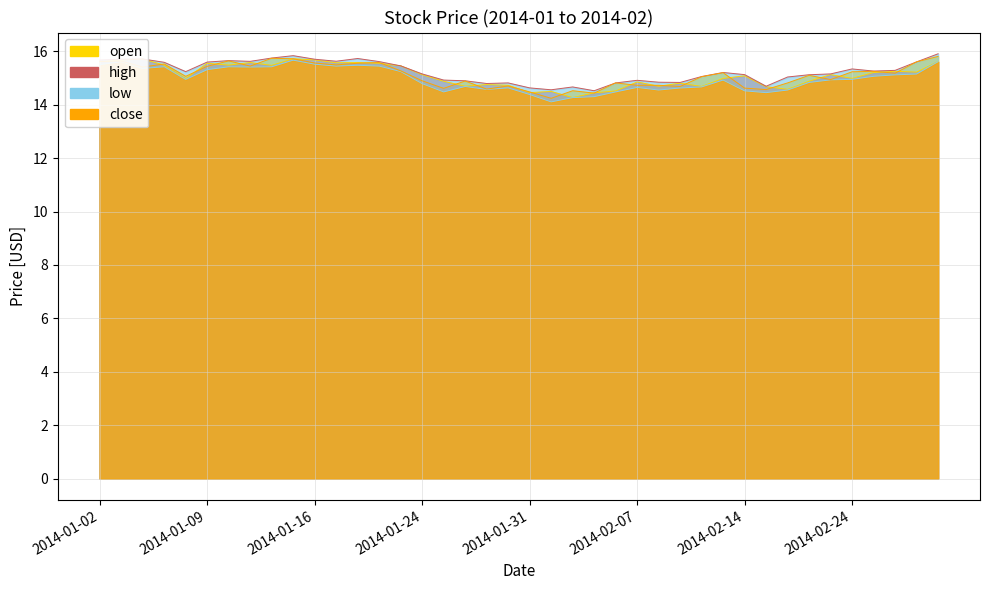

What is the difference between the maximum and minimum values in the open series?

1.5